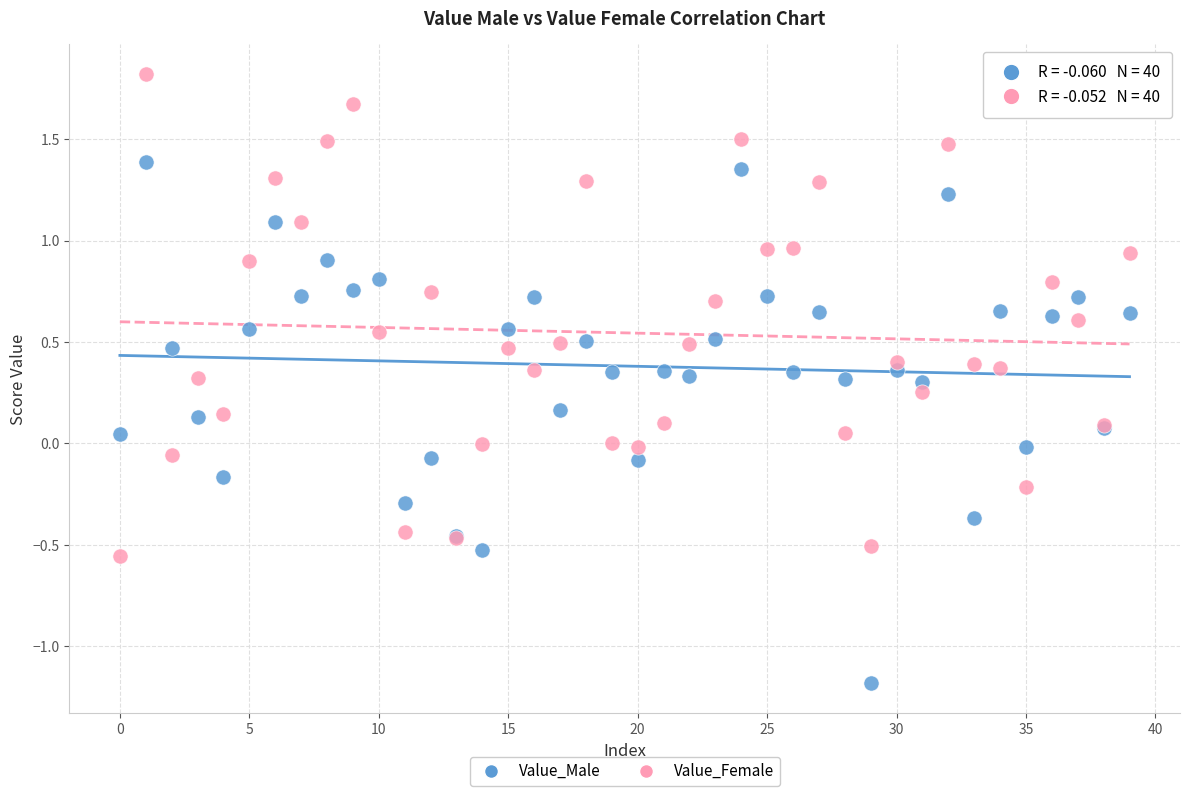

Which series reaches the maximum Y coordinate?

Value_Female